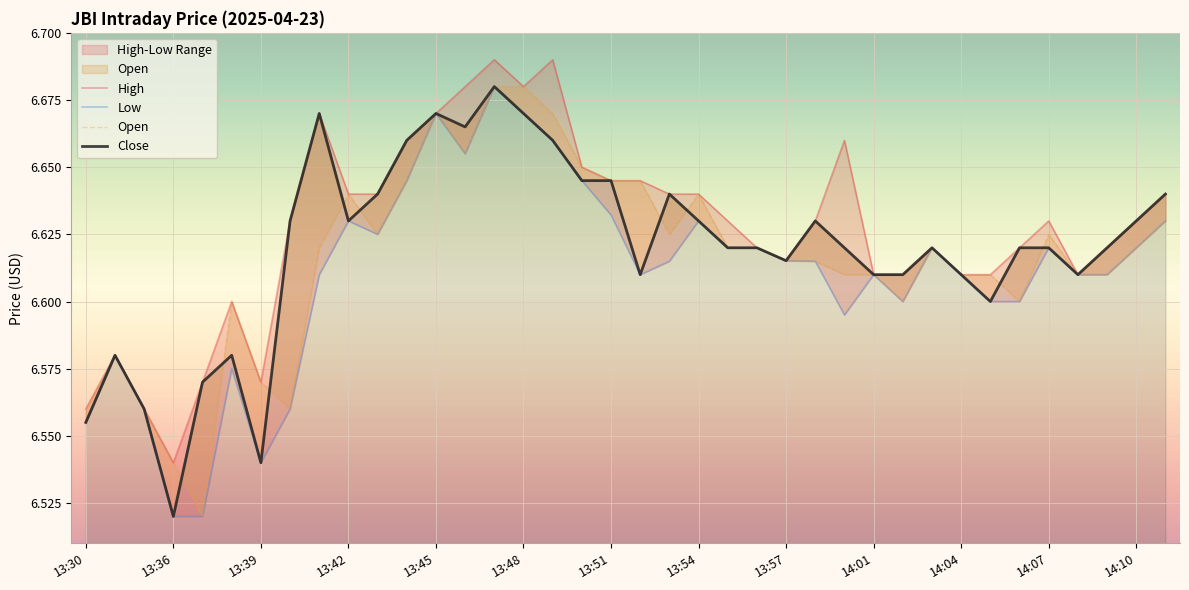

Which series has the largest total across all categories?

High